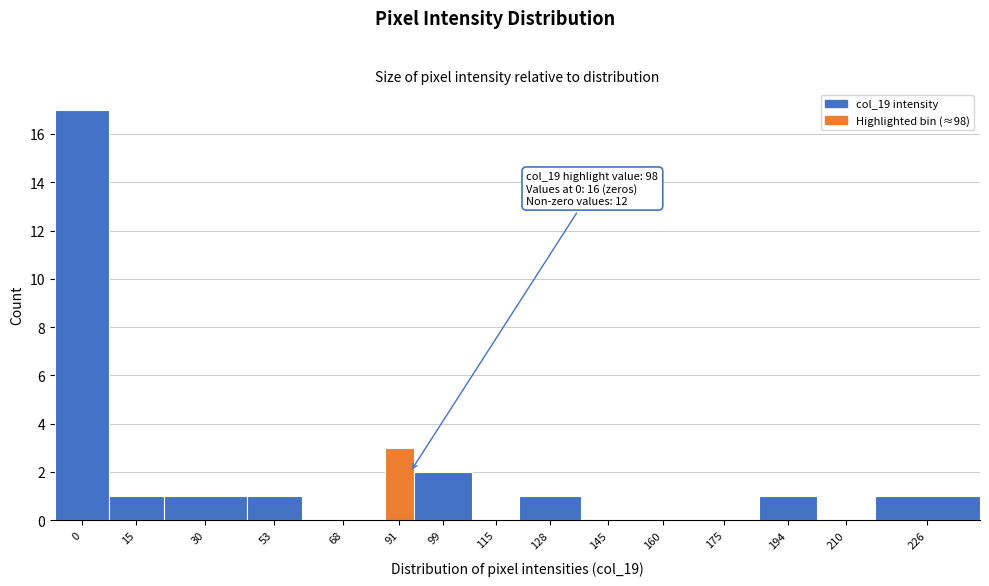

Reading right to left, transcribe all the data shown in this chart.

226=1	210=0	194=1	175=0	160=0	145=0	128=1	115=0	99=2	91=3	68=0	53=1	30=1	15=1	0=17